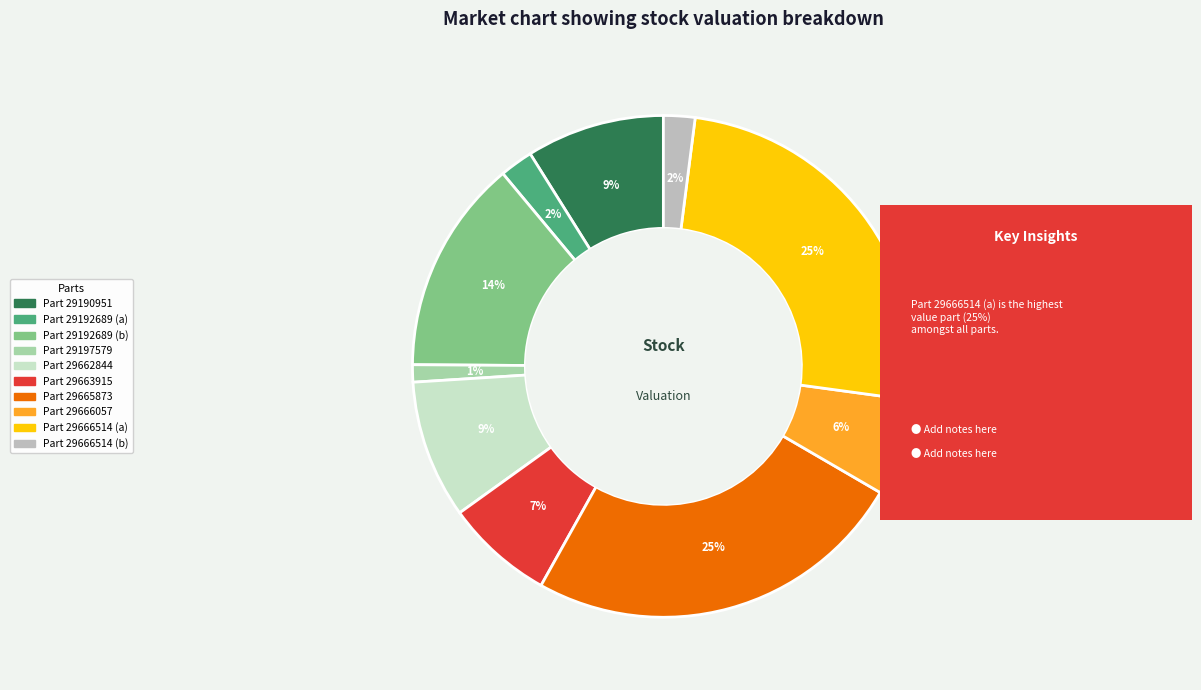

Is there any slice that represents more than half of the pie?

No